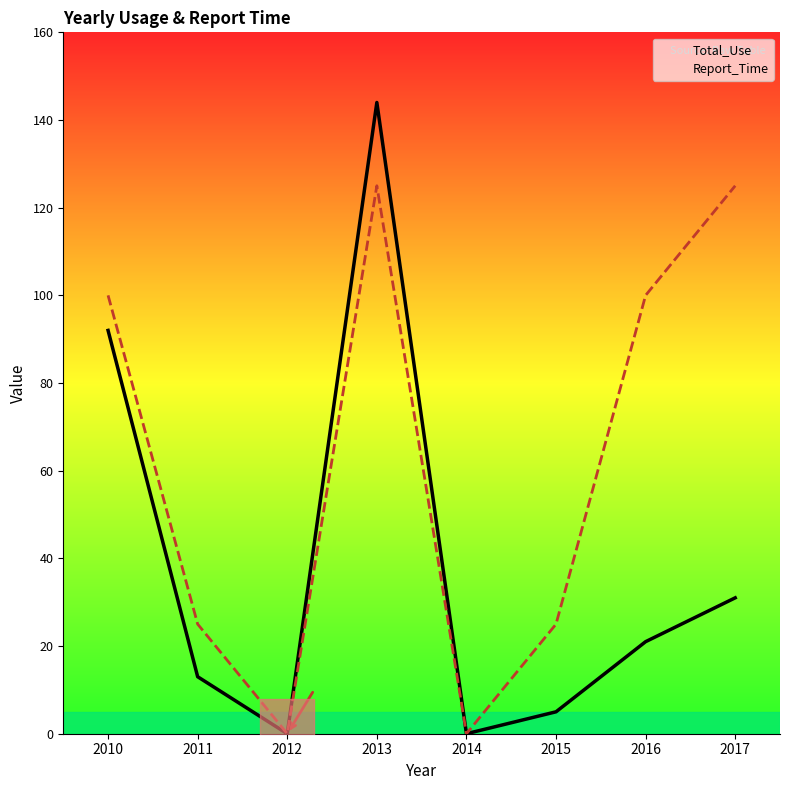

In Report_Time, how many points are lower than both neighbors (excluding endpoints)?

2